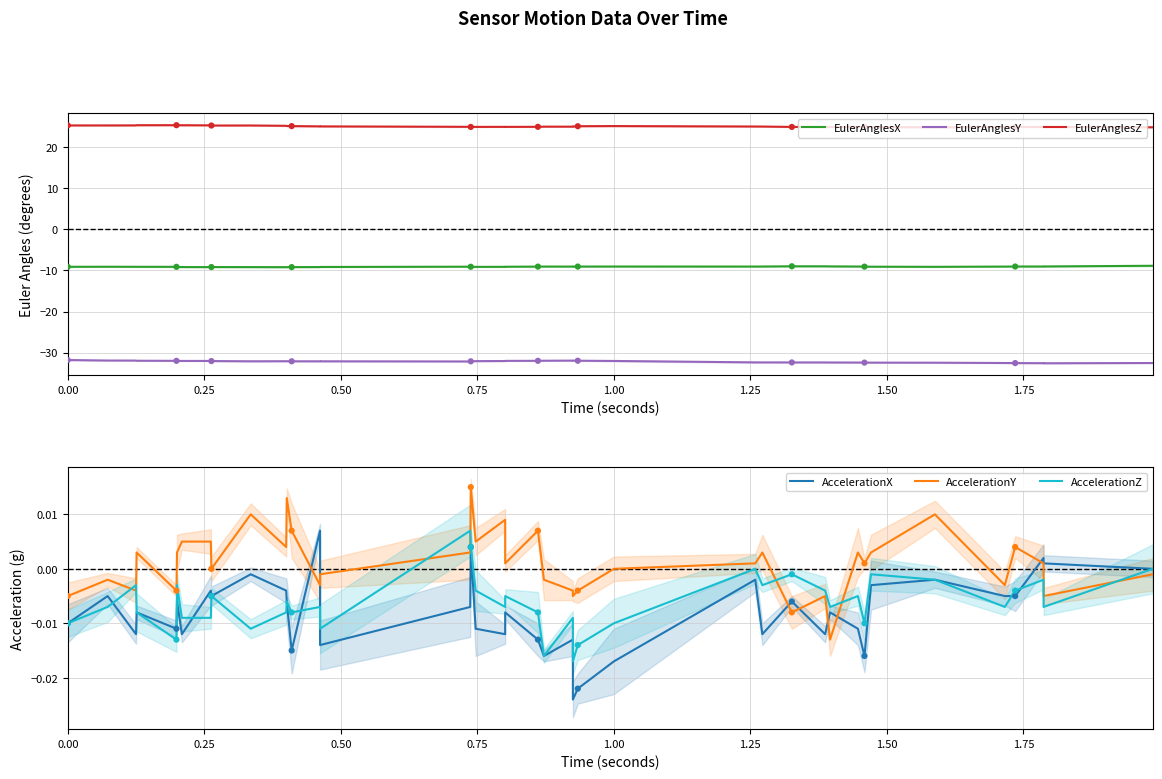

At how many categories does at least one series exceed -1?

40